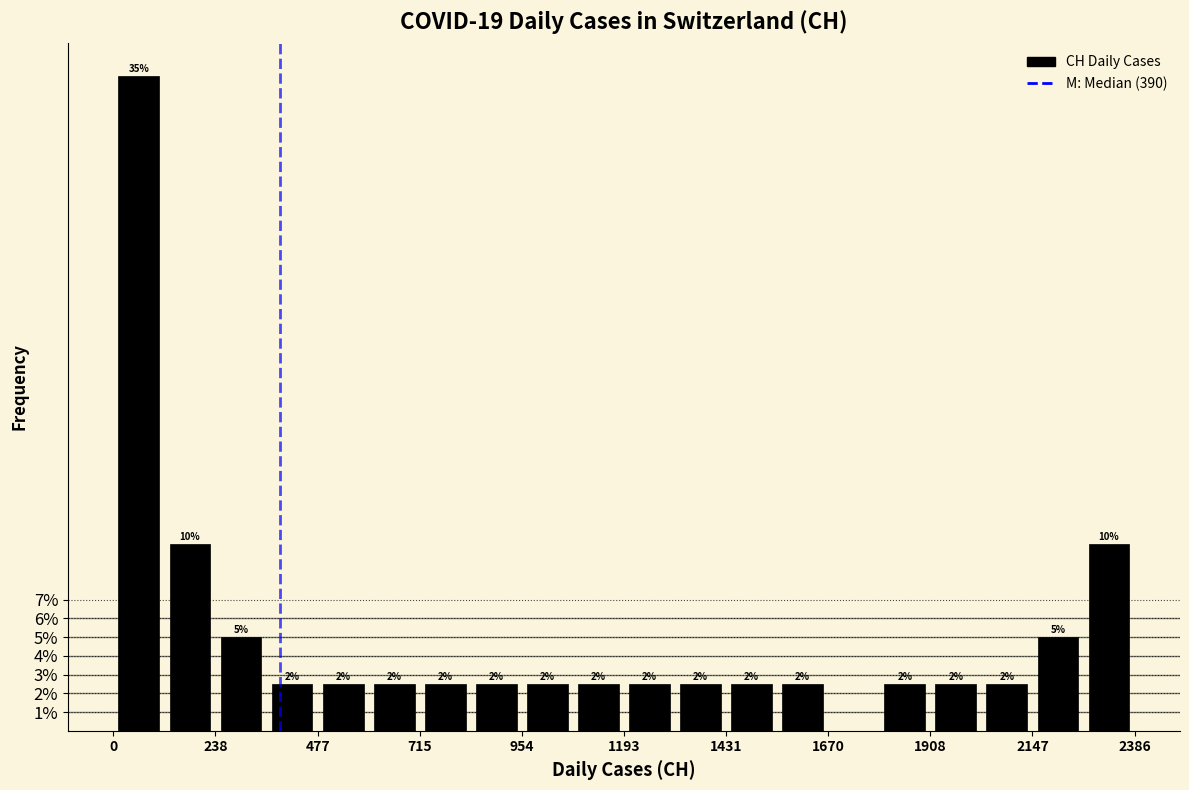

Around what value on the x-axis is the tallest bar? Give the approximate position of its centre, as read against the axis.

50